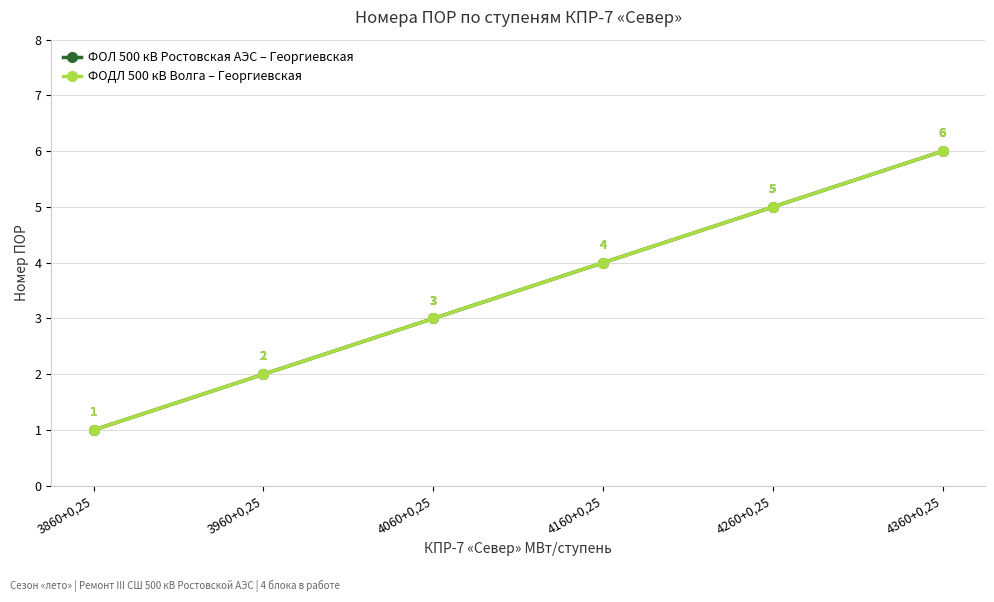

Is this an area chart (filled region under the line)?

No